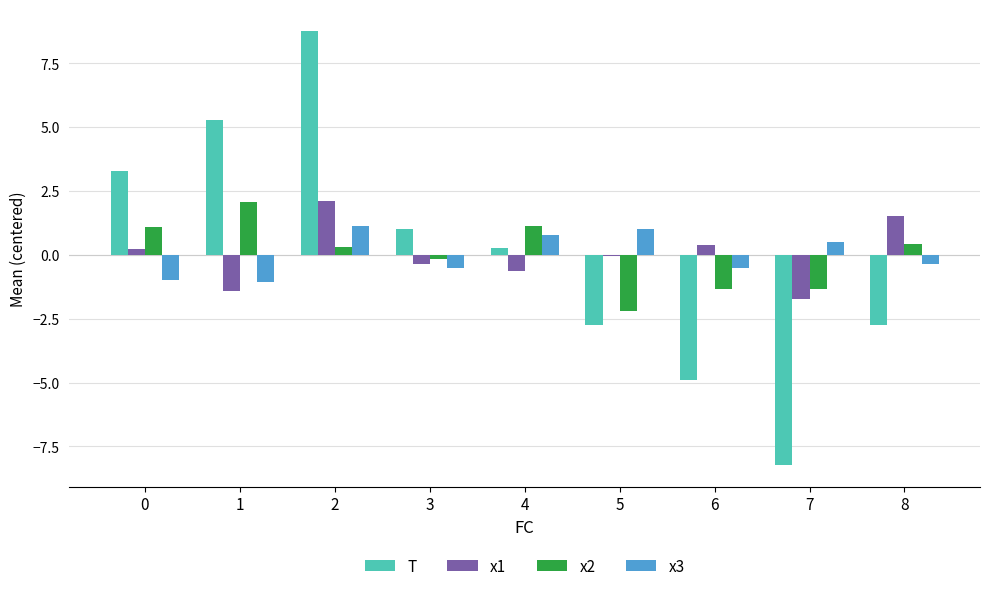

What is the difference between the highest and lowest values at 1?

6.7